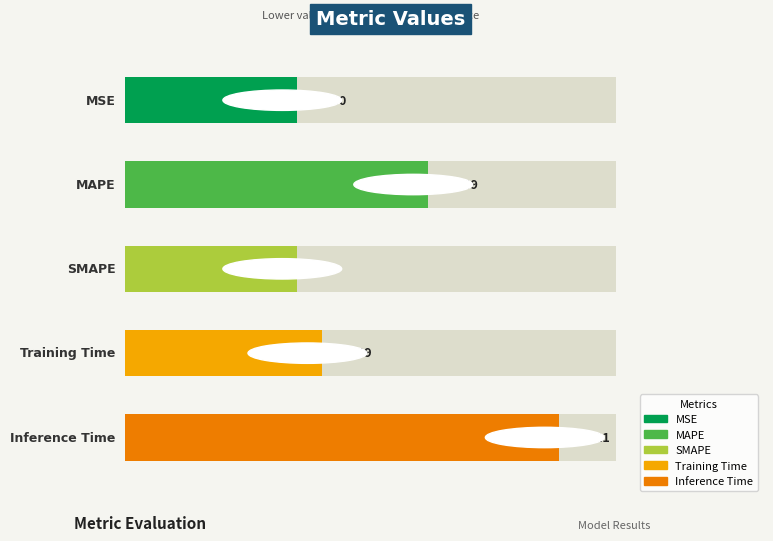

Reading left to right, what are all the values shown in this chart?

MSE=0.0	MAPE=0.5	SMAPE=0.0	Training Time=0.1	Inference Time=1.0